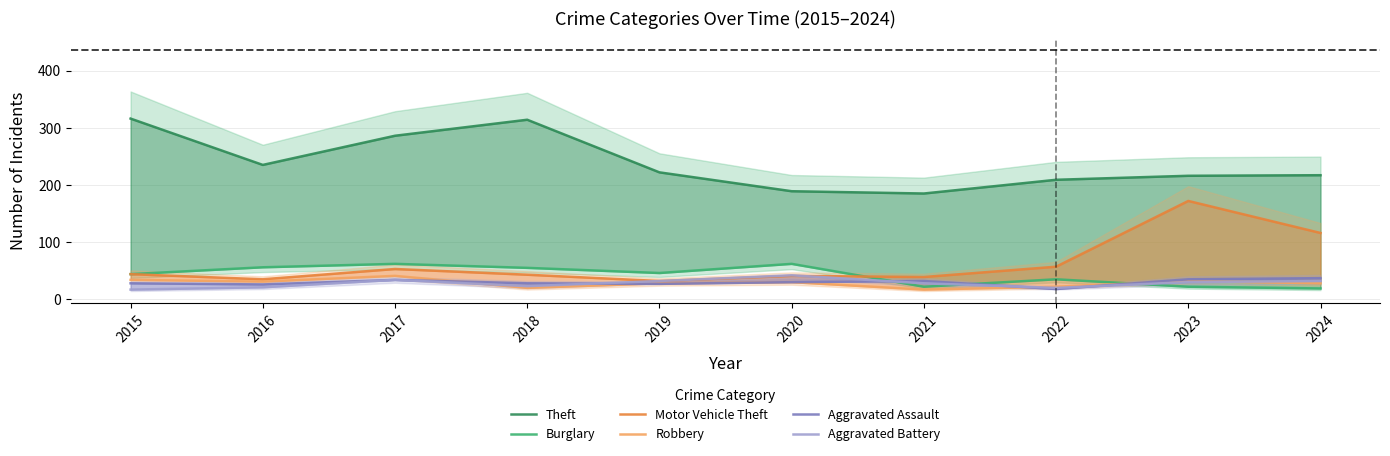

True or false: Aggravated Battery and Aggravated Assault cross at least once.

True